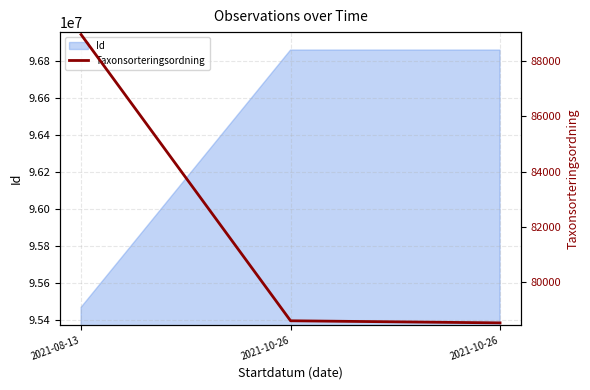

What is the ratio of the value at 2021-10-26 to the value at 2021-10-26?

1.0